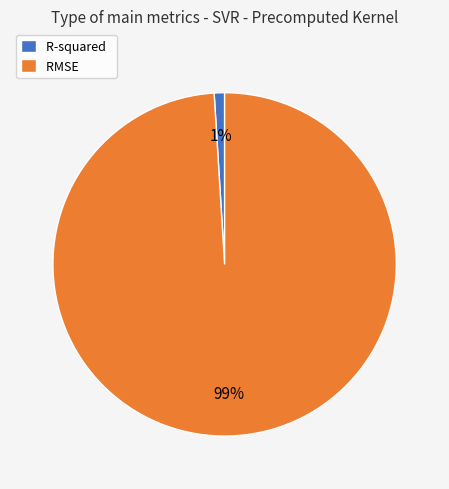

Which slice is the smallest?

R-squared